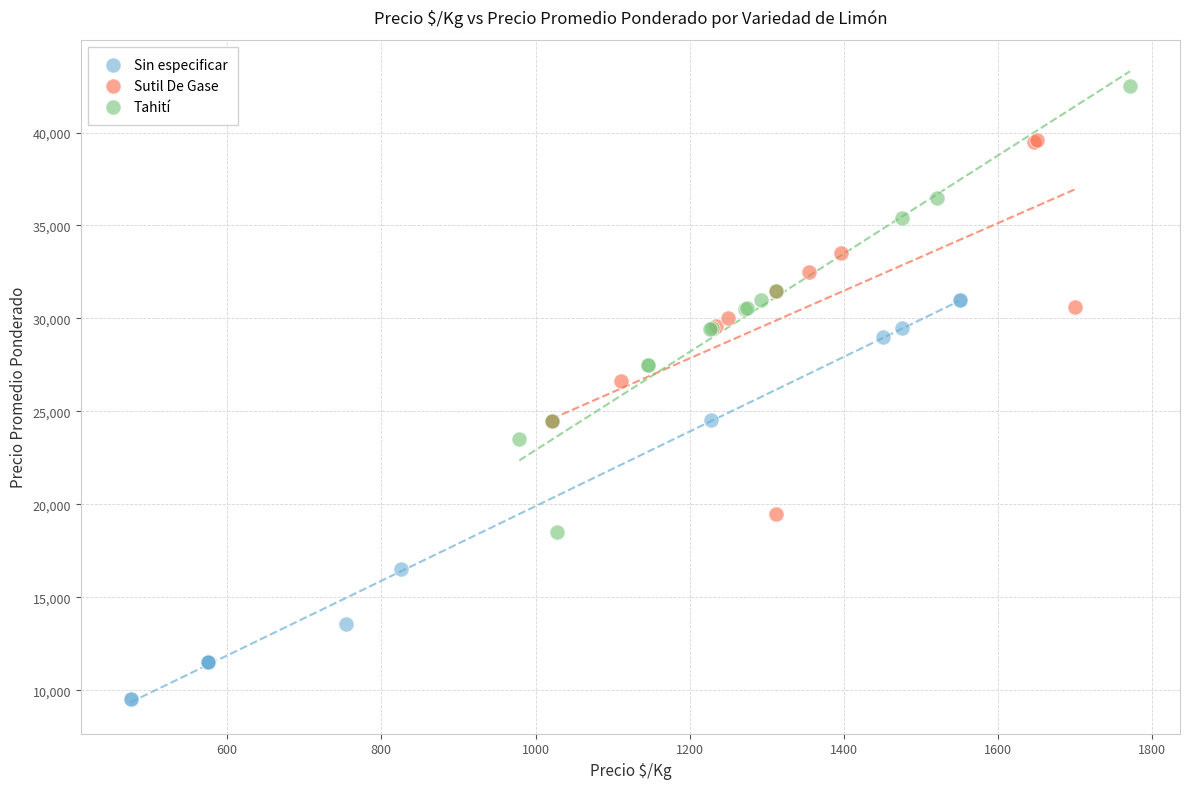

Which series contains the lowest Y value?

Sin especificar